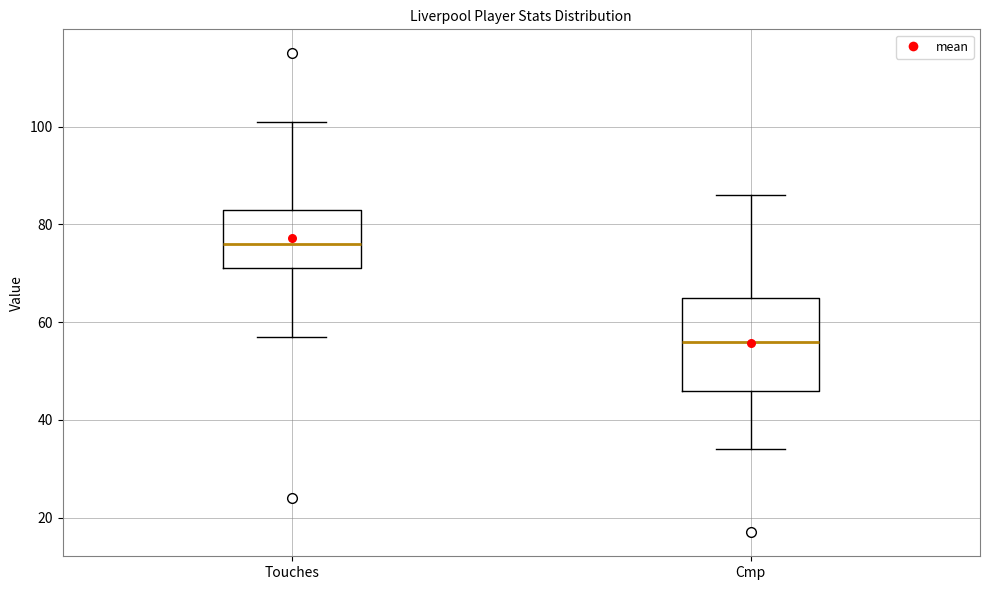

Comparing the boxes themselves (not the whiskers), which one is the tallest?

Cmp